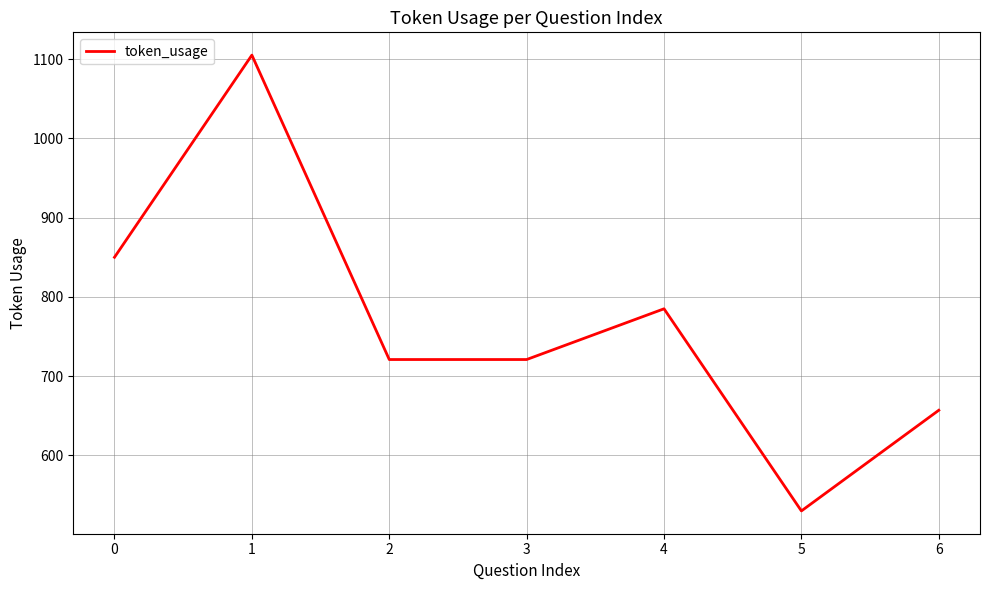

What is the sum of the values at 4 and 1?

1890